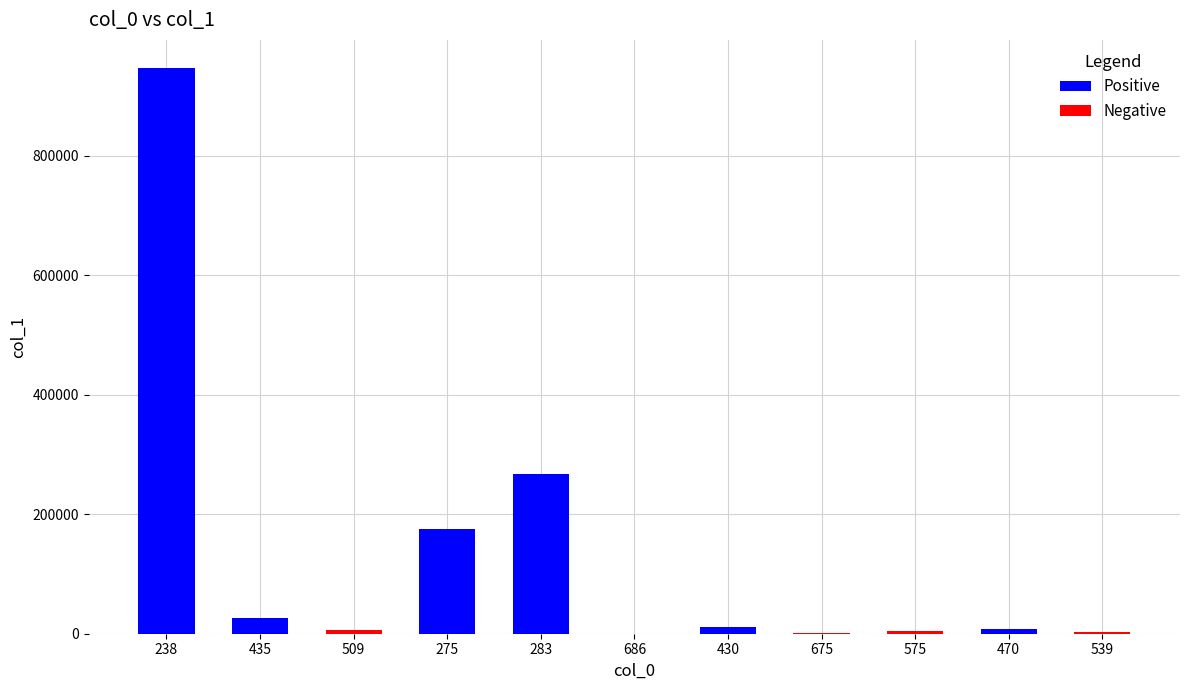

How many data points are above 8137?

6